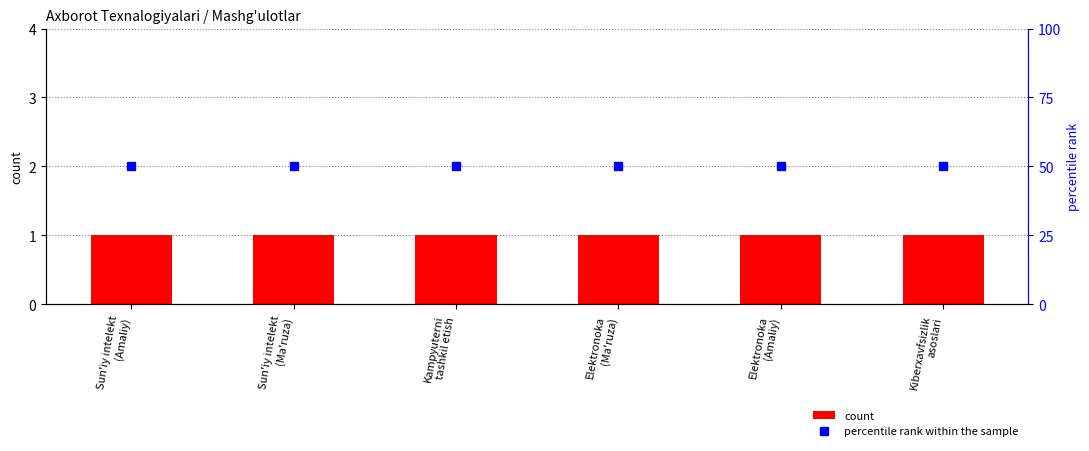

List the labels in order of count value, smallest first.

Sun'iy intelekt
(Amaliy), Sun'iy intelekt
(Ma'ruza), Kampyuterni
tashkil etish, Elektronoka
(Ma'ruza), Elektronoka
(Amaliy), Kiberxavfsizlik
asoslari